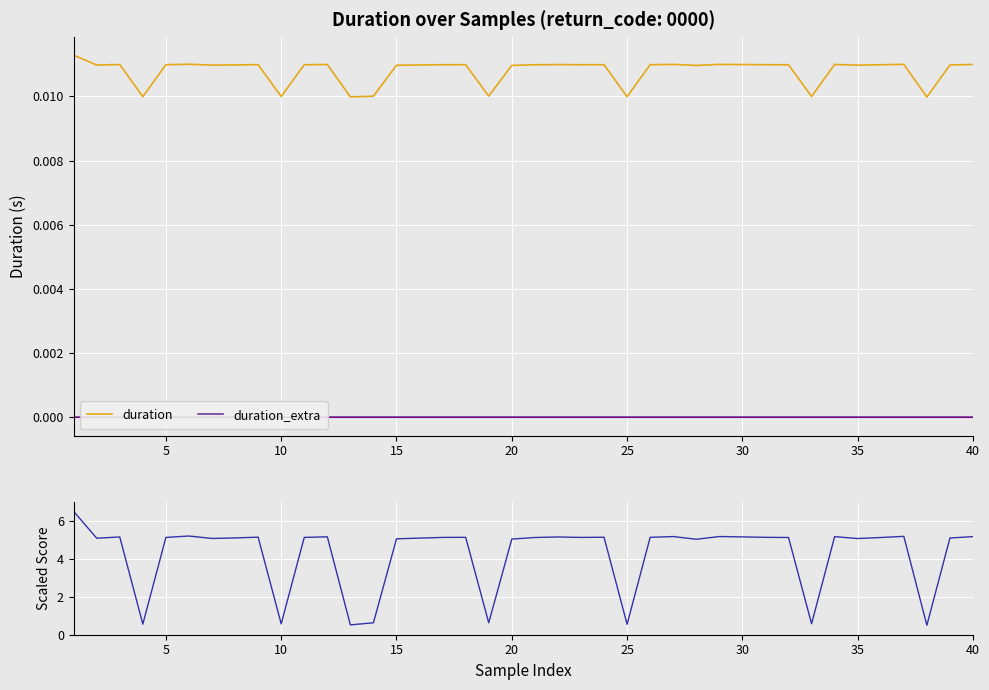

Which series has the largest total across all categories?

duration_score